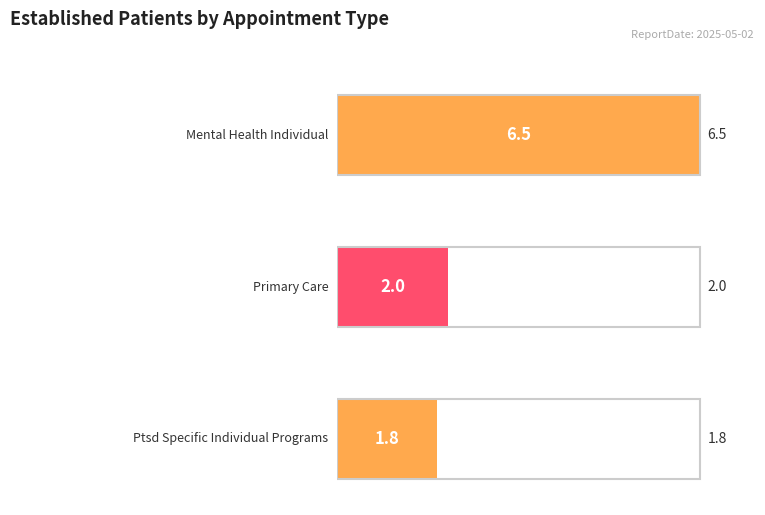

What value does the data have at PTSD SPECIFIC INDIVIDUAL PROGRAMS?

1.8